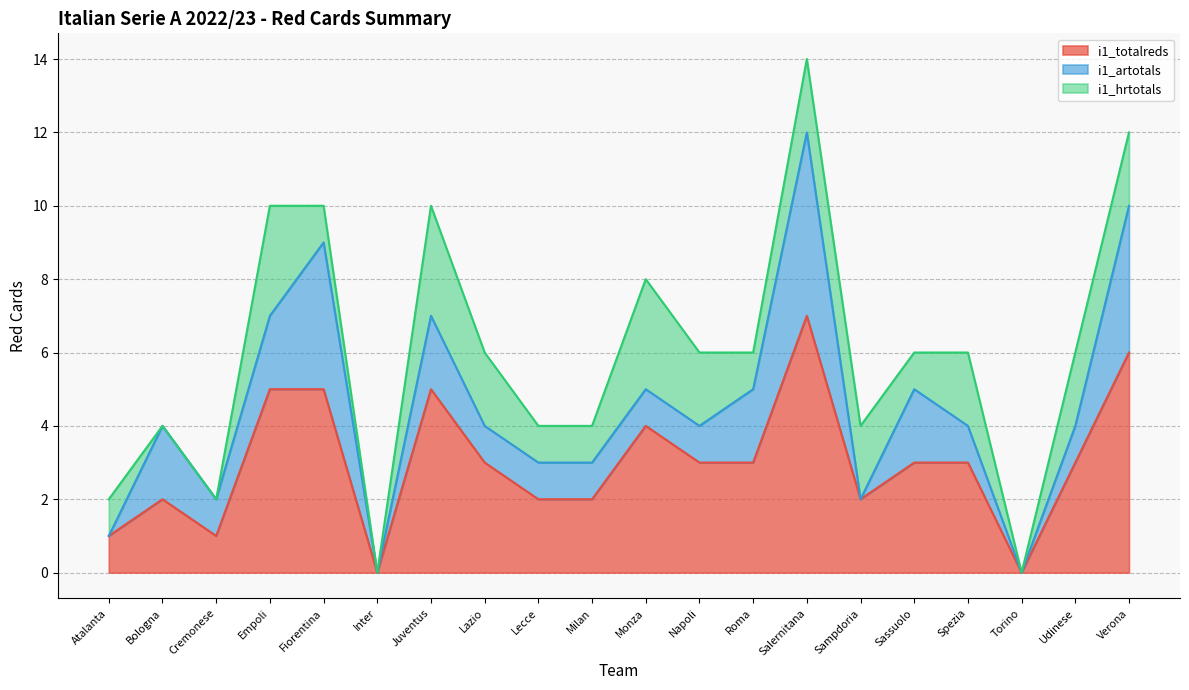

How many values in i1_hrtotals are above zero?

16